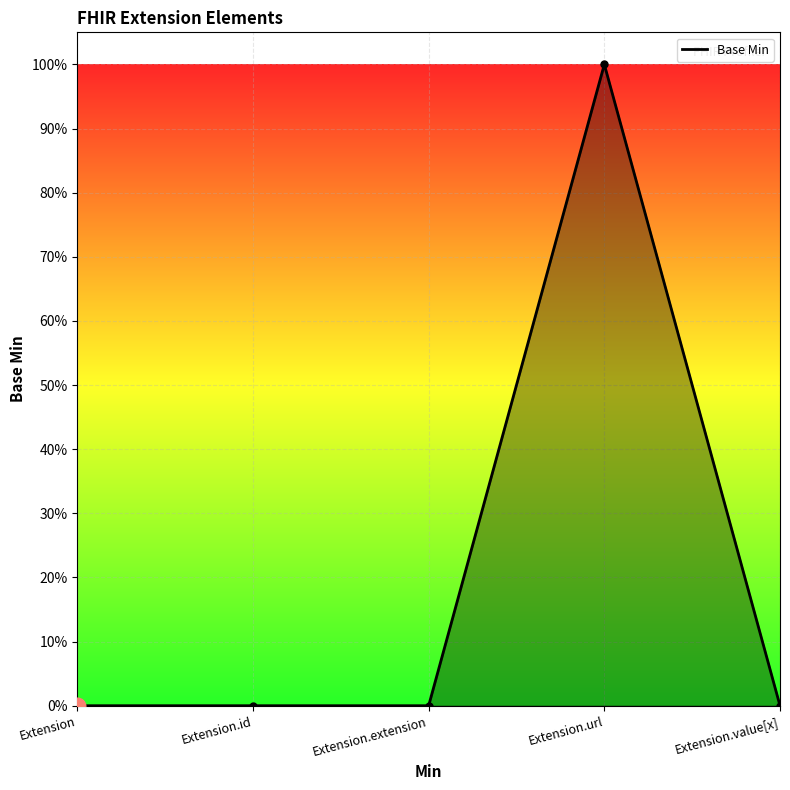

Reading right to left, extract all data points from this chart.

Extension.value[x]=0	Extension.url=1	Extension.extension=0	Extension.id=0	Extension=0